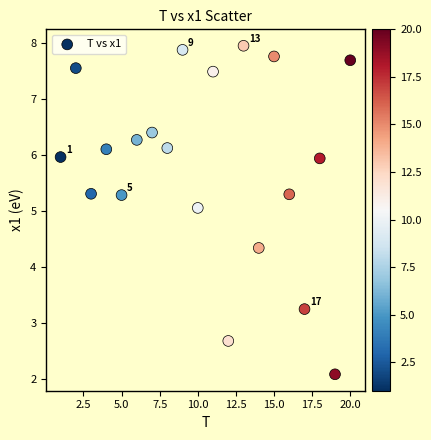

What is the range of X values (max minus min)?

19.0